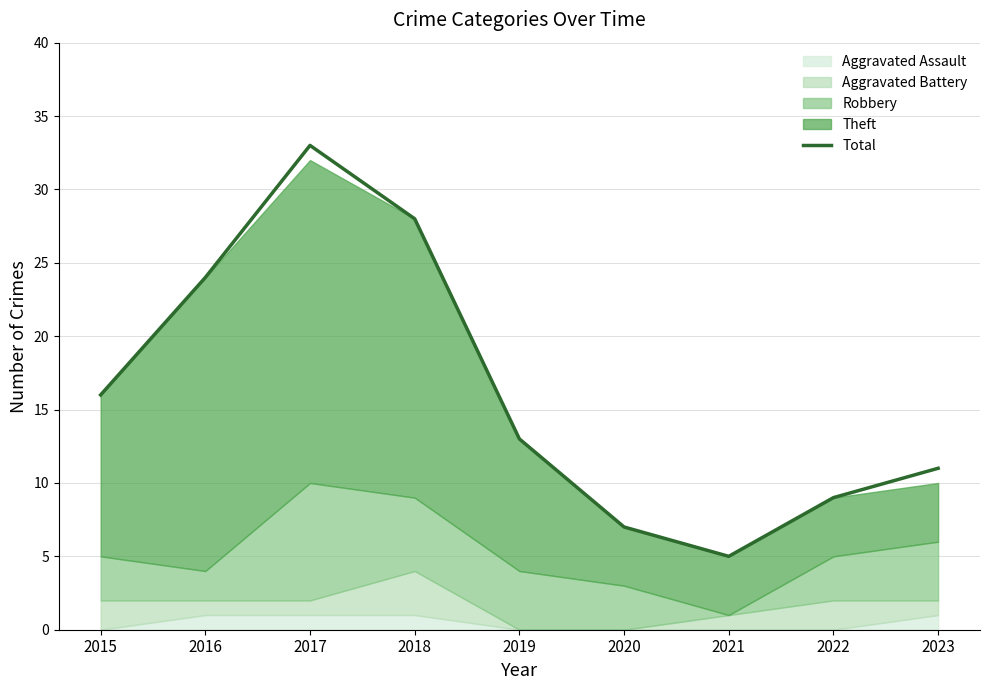

What is the ratio of the value at 2023 to the value at 2019?

0.8